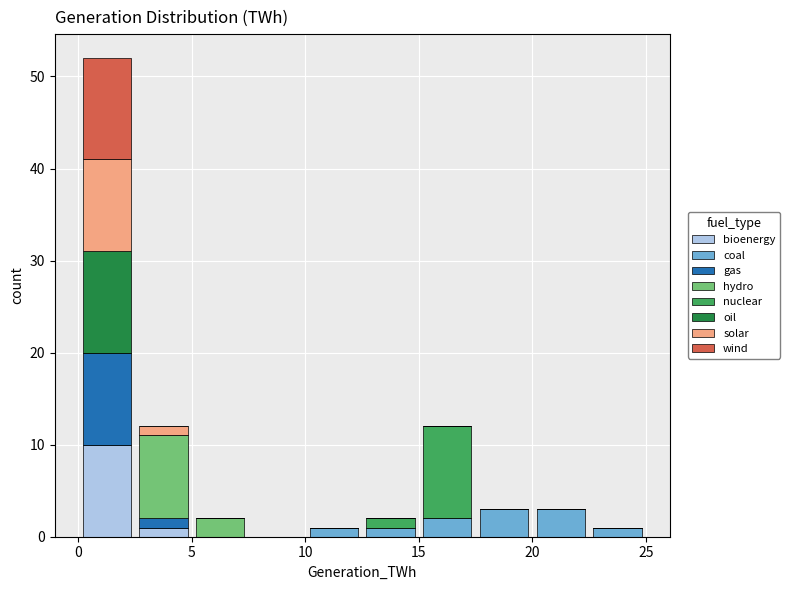

Reading left to right, list every stacked bar in this chart as the range it spans on the x-axis followed by its total height. The values are not printed on the chart, so give them approximately, as read against the axis.

0.0 to 2.5: 52
2.5 to 5.0: 12
5.0 to 7.5: 2
7.5 to 10.0: 0
10.0 to 12.5: 1
12.5 to 15.0: 2
15.0 to 17.5: 12
17.5 to 20.0: 3
20.0 to 22.5: 3
22.5 to 25.0: 1